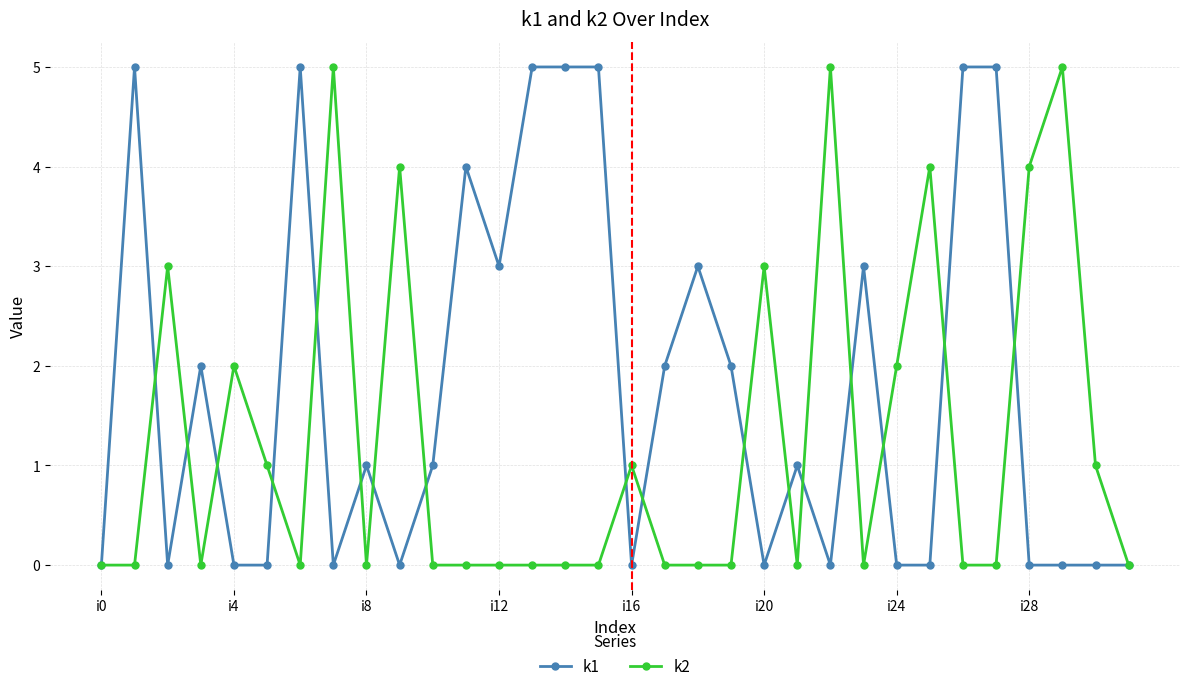

List the series in order of their overall mean, highest first.

k1, k2